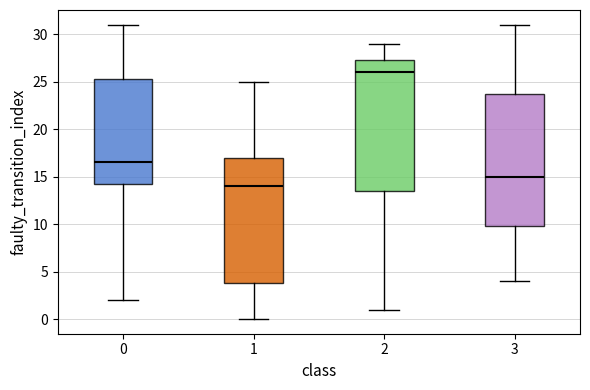

Reading left to right, transcribe this box plot: for each box, give where its median line is, the range the box spans, and where its two whiskers end, as read against the y-axis. The values are not printed on the chart, so give them approximately, as read against the axis.

0: median 16.5, box 14.5 to 25.5, whiskers 2.0 to 31.0
1: median 14.0, box 4.0 to 17.0, whiskers 0.0 to 25.0
2: median 26.0, box 13.5 to 27.5, whiskers 1.0 to 29.0
3: median 15.0, box 10.0 to 24.0, whiskers 4.0 to 31.0